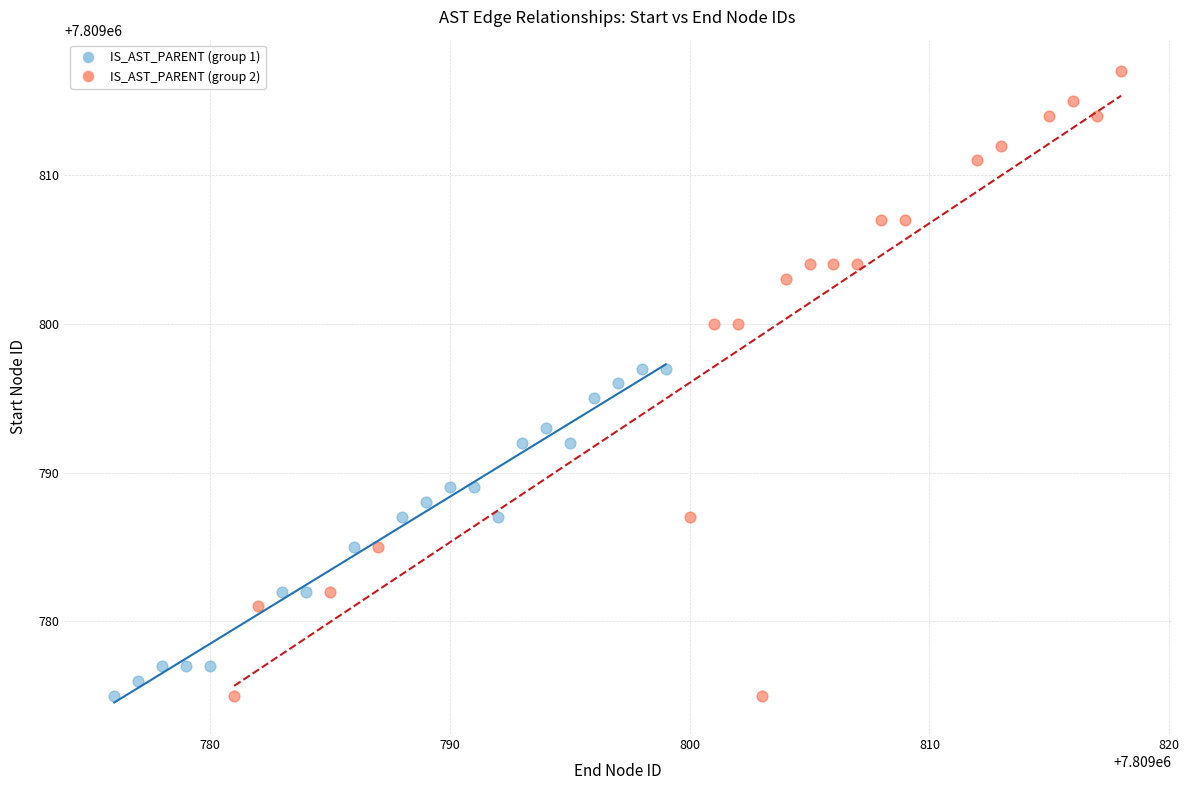

Which series reaches the maximum Y coordinate?

IS_AST_PARENT (group 2)